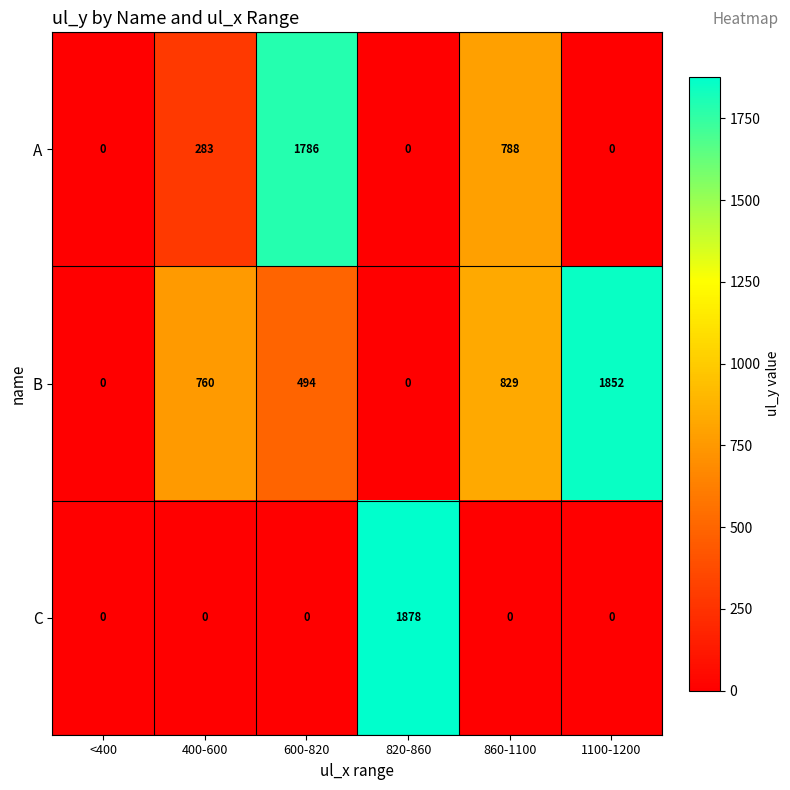

How many categories are shown in the chart?

6